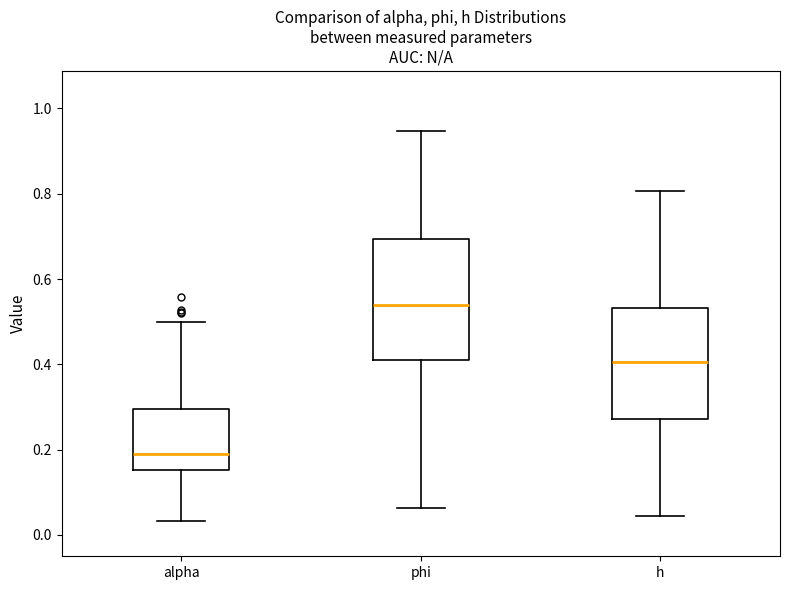

Reading left to right, read every box against the y-axis: the position of its median line, the range the box covers, and the ends of its whiskers. The values are not printed on the chart, so give them approximately, as read against the axis.

alpha: median 0.18, box 0.16 to 0.30, whiskers 0.04 to 0.50
phi: median 0.54, box 0.42 to 0.70, whiskers 0.06 to 0.94
h: median 0.40, box 0.28 to 0.54, whiskers 0.04 to 0.80